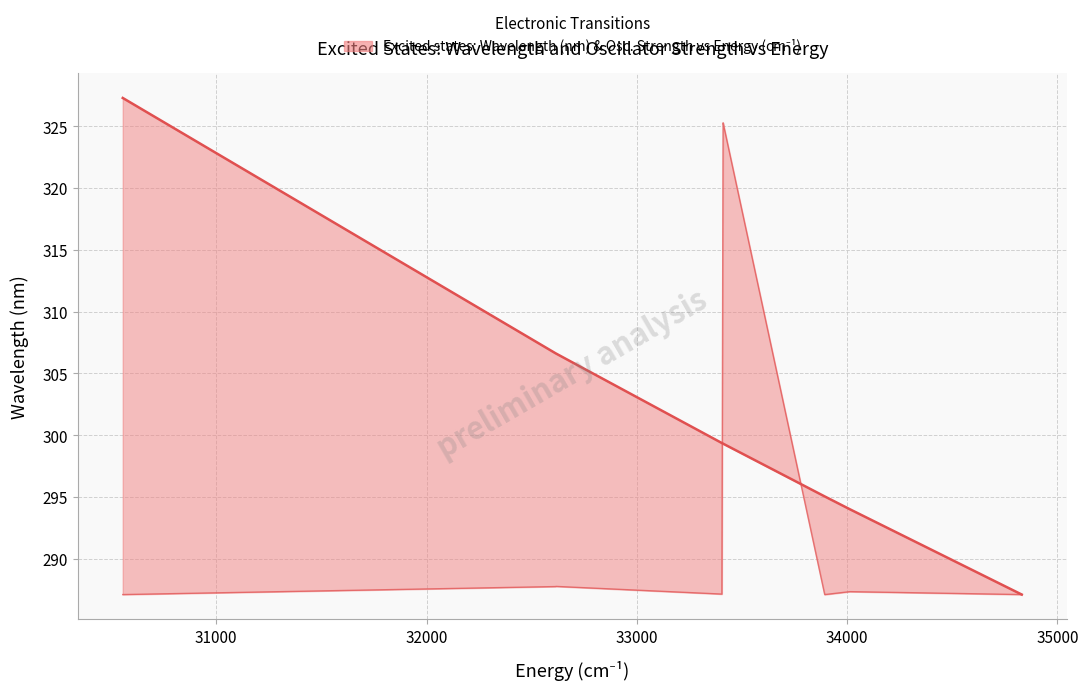

What is the total value across all series at 35000?

624.6